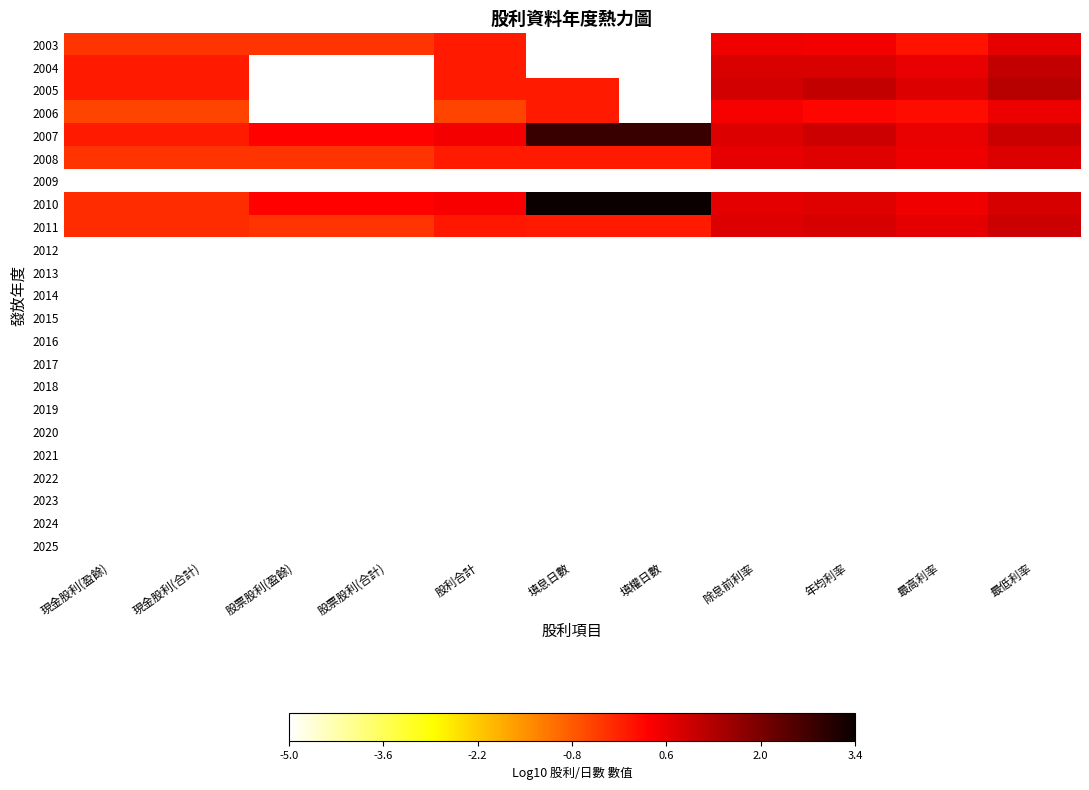

How many series are shown in this chart?

23